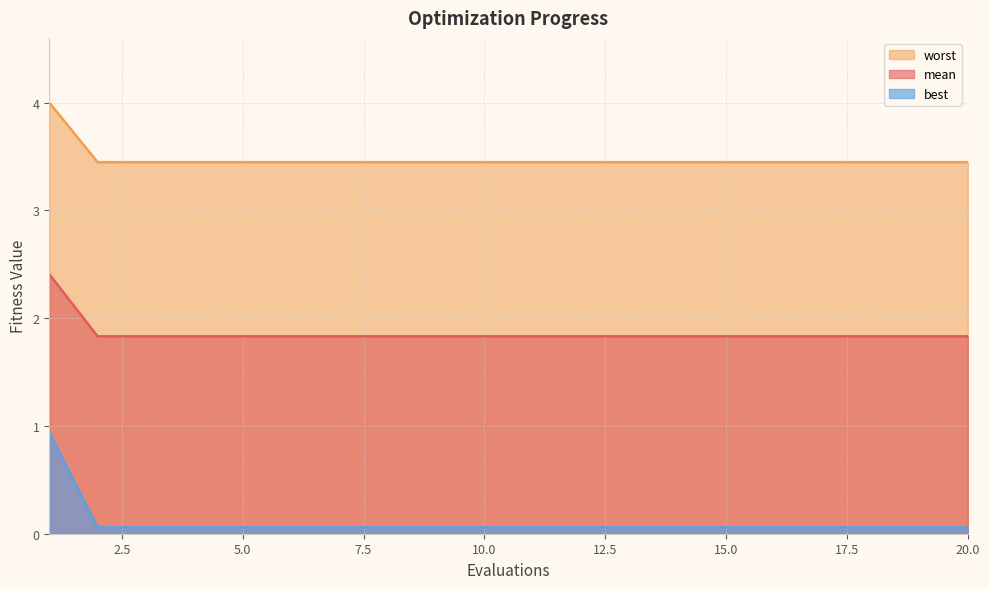

What is the maximum value shown in the chart?

4.0